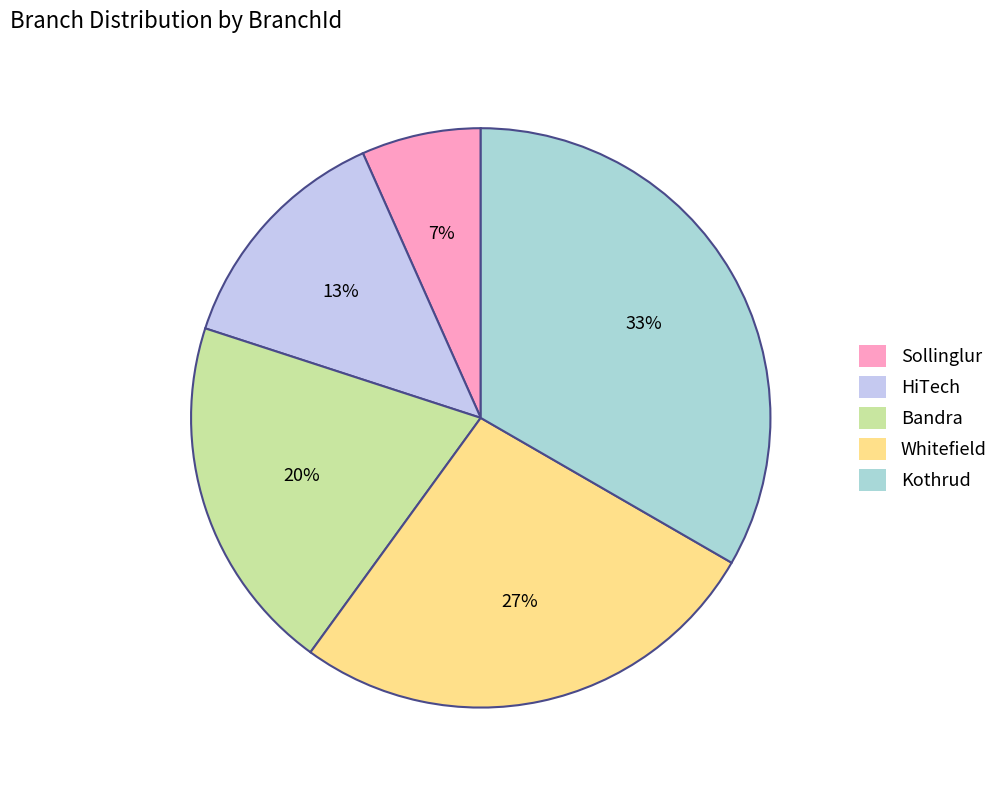

Which slice is the smallest?

Sollinglur